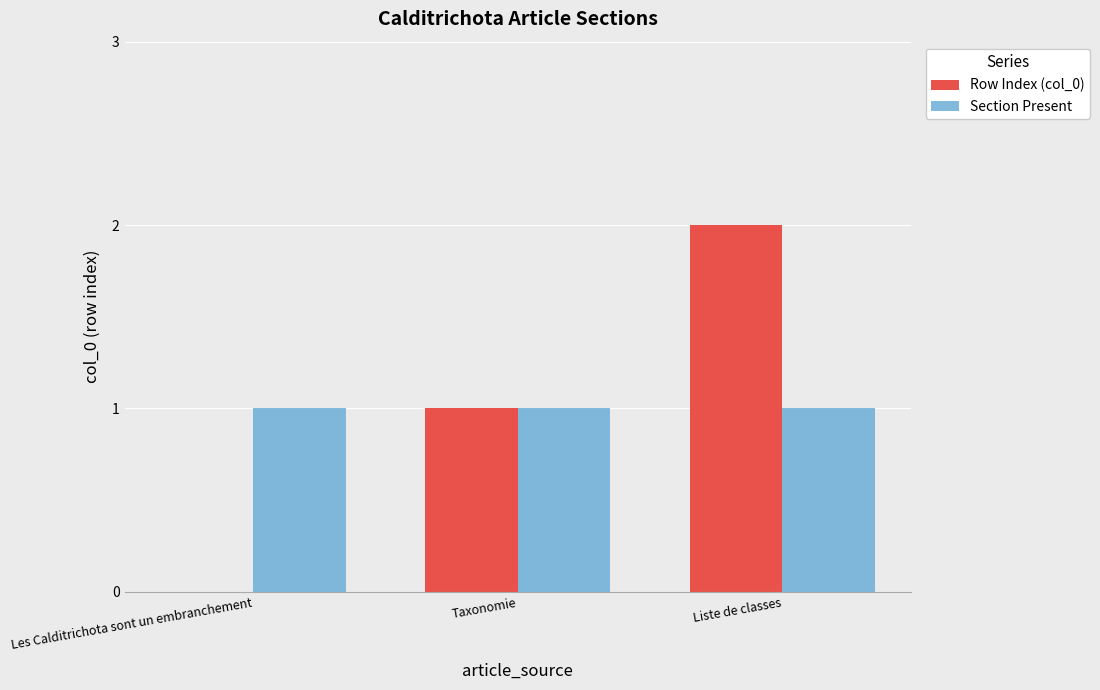

Which label corresponds to the largest value in the chart?

Liste de classes